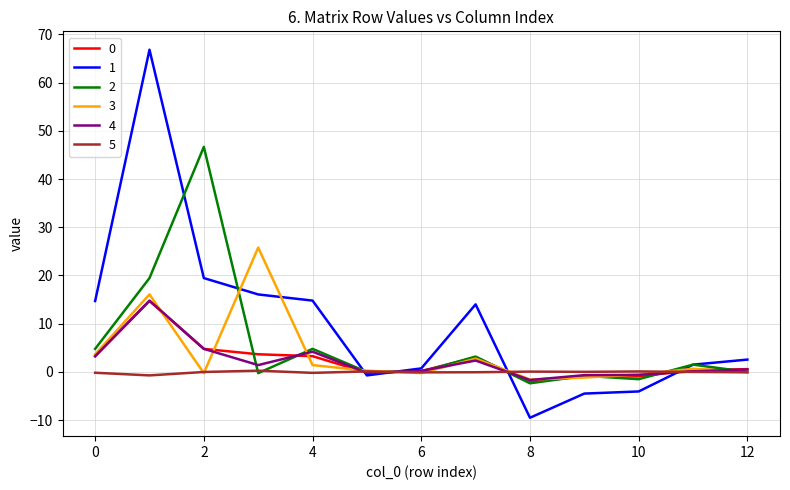

What is the minimum value for 4?

-1.7